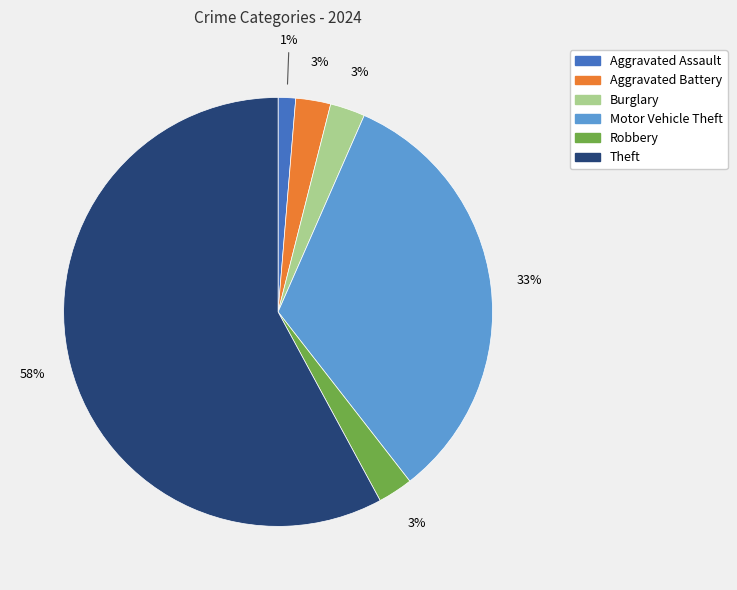

Between Theft and Motor Vehicle Theft, which is larger?

Theft